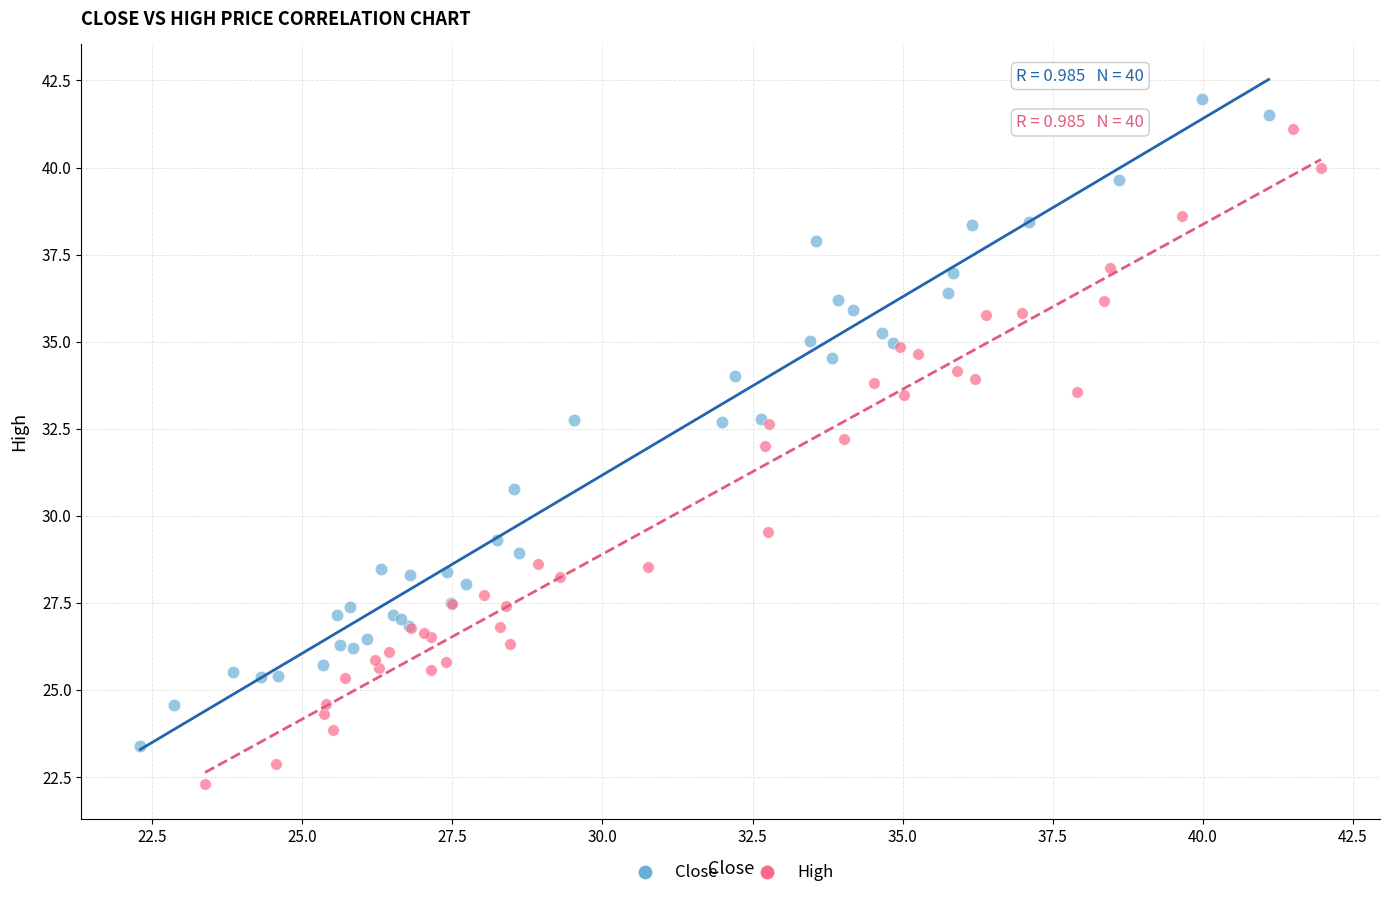

Which series reaches the minimum Y coordinate?

High